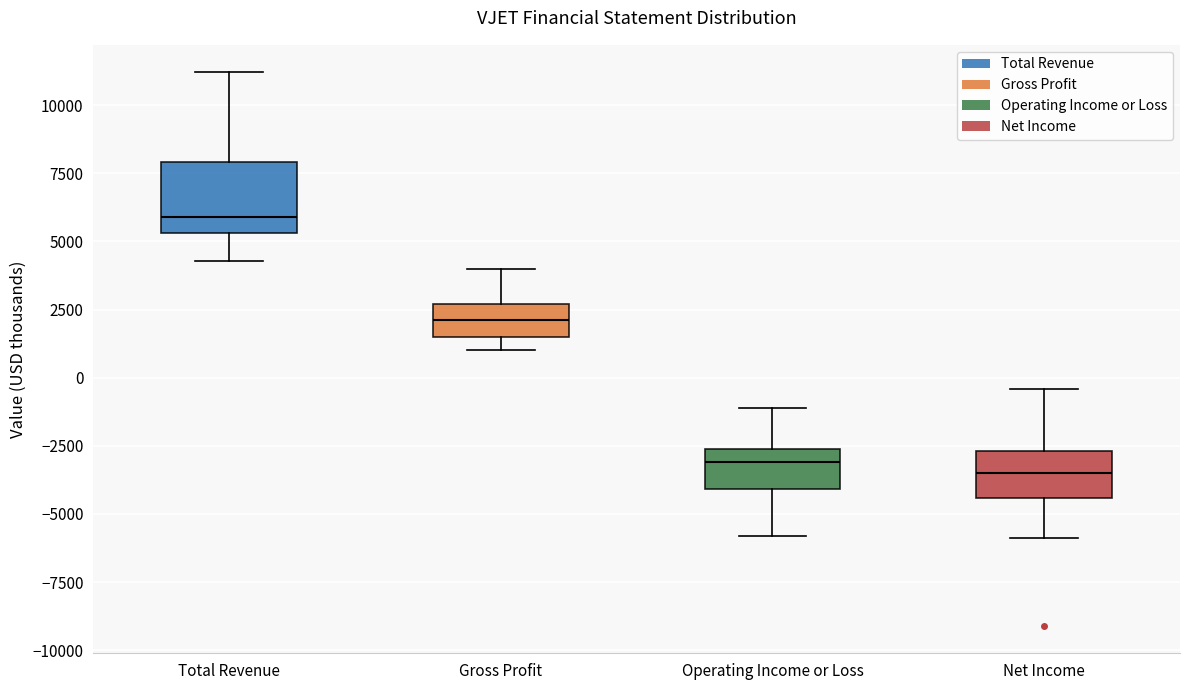

Which box has the highest median line?

Total Revenue